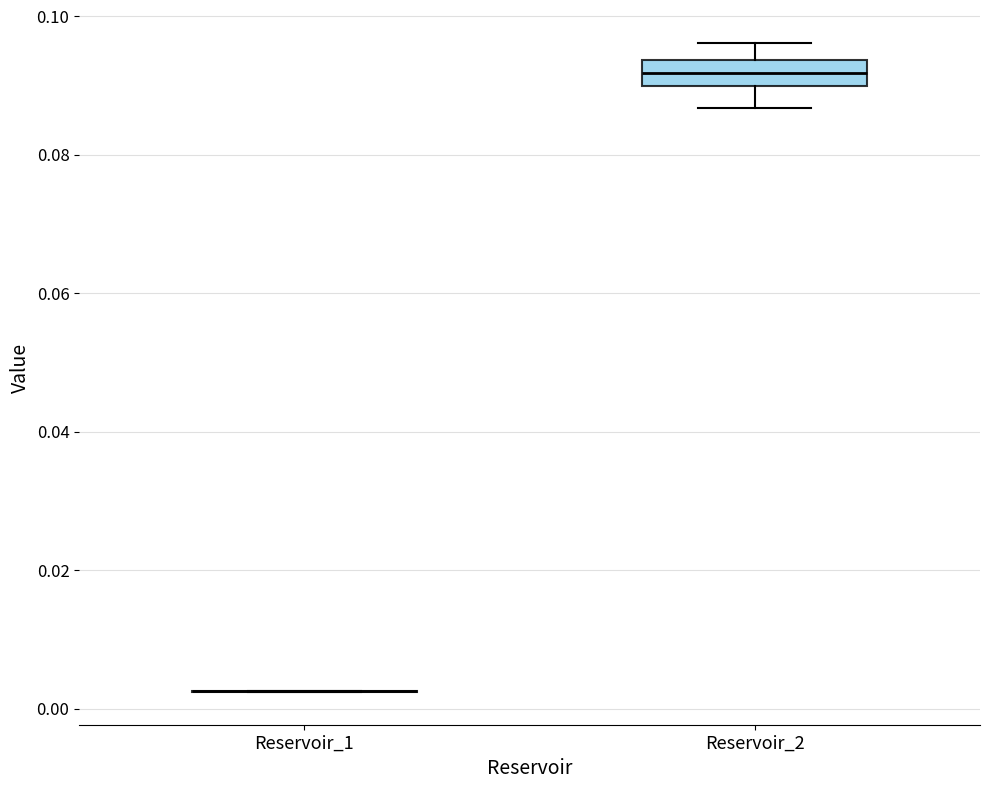

Where is the upper edge of the box for Reservoir_2 on the y-axis? The values are not printed on the chart, so give them approximately, as read against the axis.

0.094